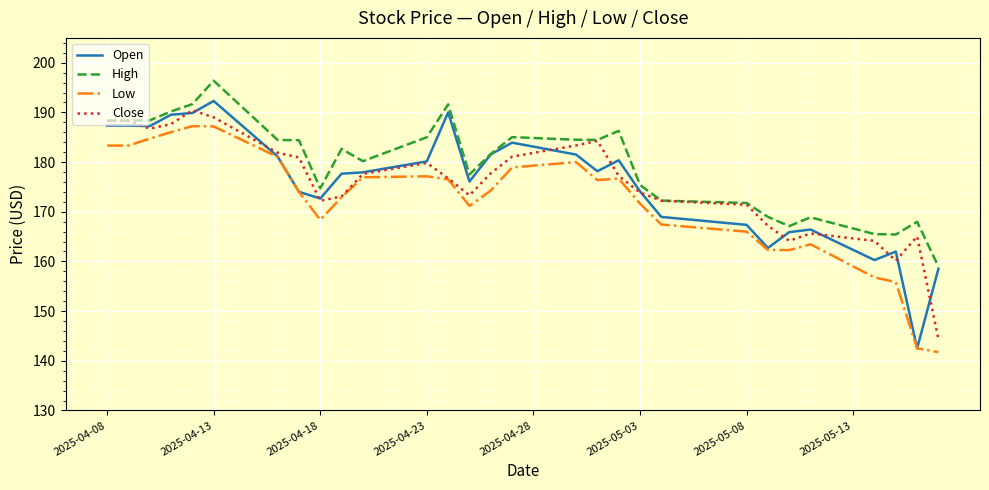

What is the lowest value of the High series?

159.0